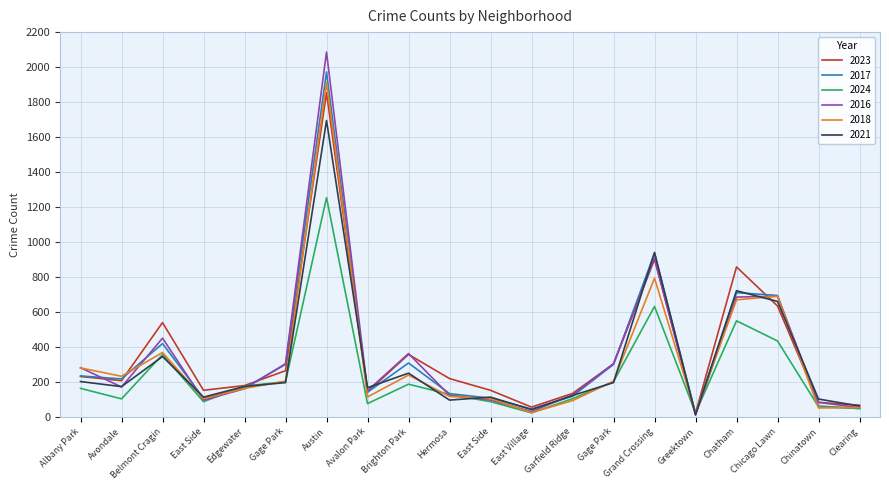

What is the difference between the second highest and minimum values in the 2016 series?

897